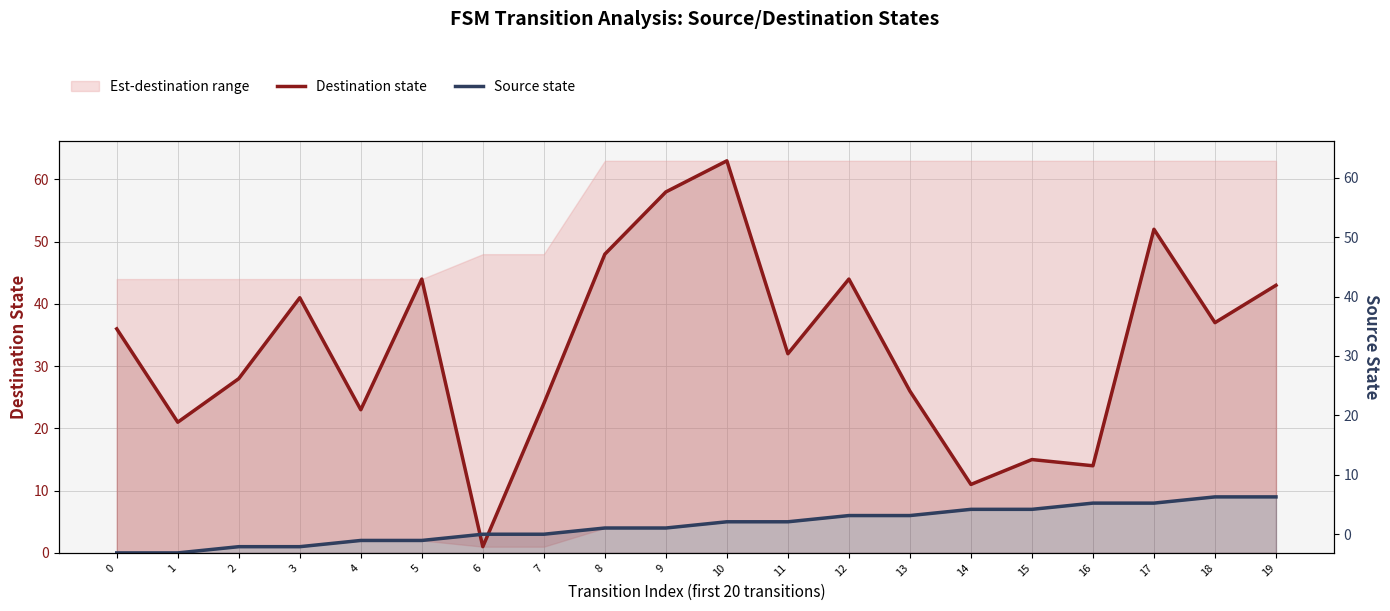

At how many categories does at least one series exceed 19?

16